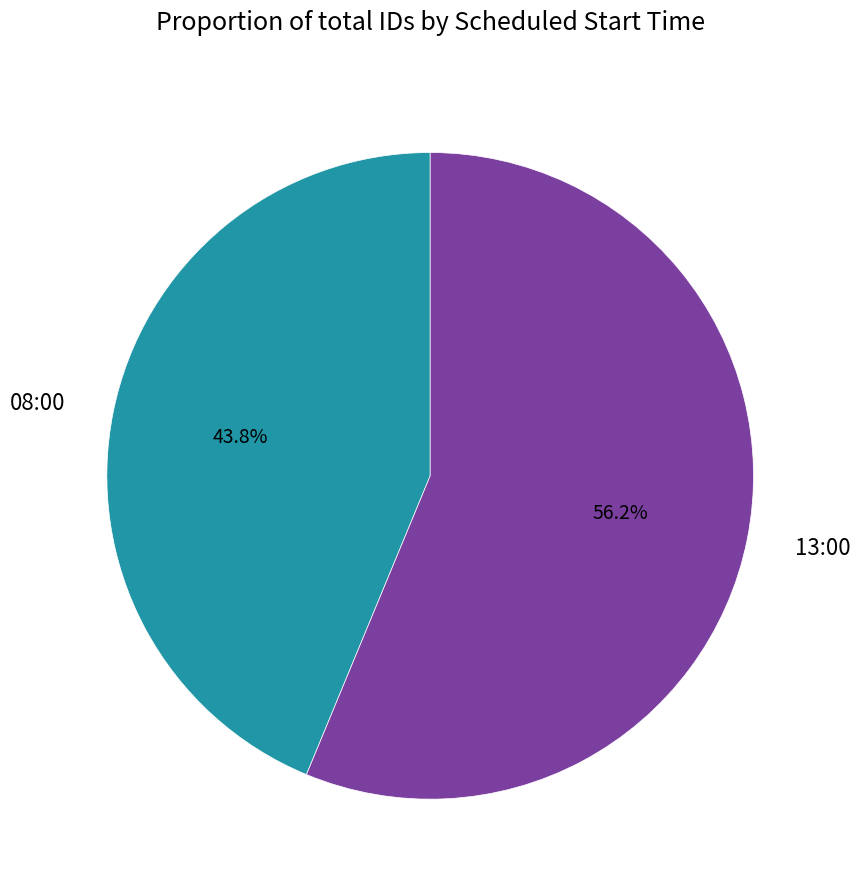

Does 08:00 represent more than half of the total?

No